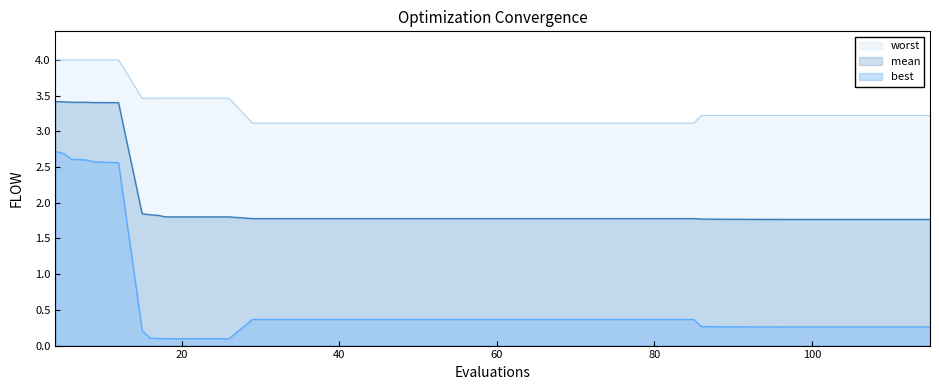

Reading left to right, extract all data points from this chart.

mean: 3.4	3.4	3.4	3.4	3.4	3.4	1.8	1.8	1.8	1.8	1.8	1.8	1.8	1.8	1.8	1.8	1.8	1.8	1.8	1.8	1.8	1.8	1.8	1.8	1.8	1.8	1.8	1.8	1.8	1.8	1.8	1.8	1.8	1.8	1.8	1.8	1.8	1.8	1.8	1.8
best: 2.7	2.7	2.6	2.6	2.6	2.6	0.2	0.1	0.1	0.1	0.1	0.1	0.4	0.4	0.4	0.4	0.4	0.4	0.4	0.4	0.4	0.4	0.4	0.4	0.4	0.4	0.4	0.3	0.3	0.3	0.3	0.3	0.3	0.3	0.3	0.3	0.3	0.3	0.3	0.3
worst: 4.0	4.0	4.0	4.0	4.0	4.0	3.5	3.5	3.5	3.5	3.5	3.5	3.1	3.1	3.1	3.1	3.1	3.1	3.1	3.1	3.1	3.1	3.1	3.1	3.1	3.1	3.1	3.2	3.2	3.2	3.2	3.2	3.2	3.2	3.2	3.2	3.2	3.2	3.2	3.2